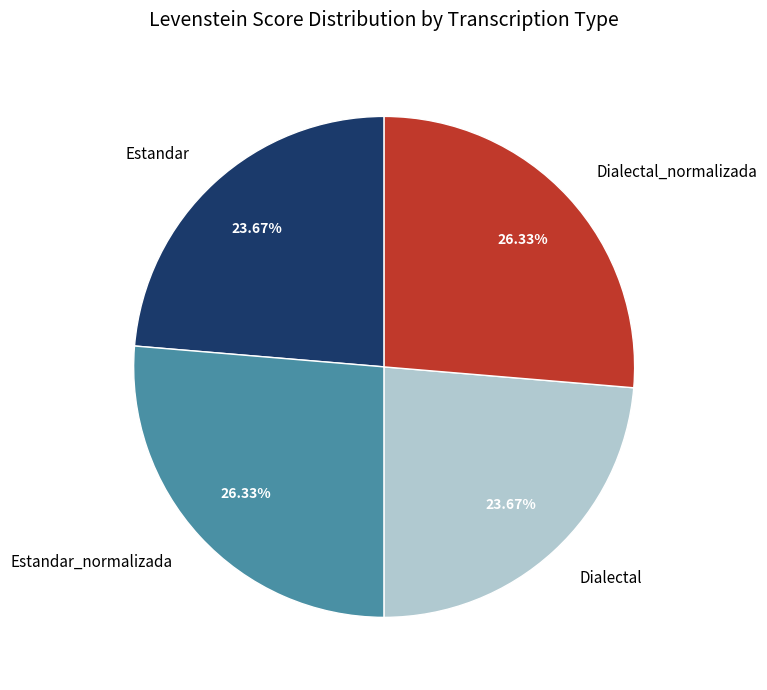

Is there a majority slice in this chart?

No